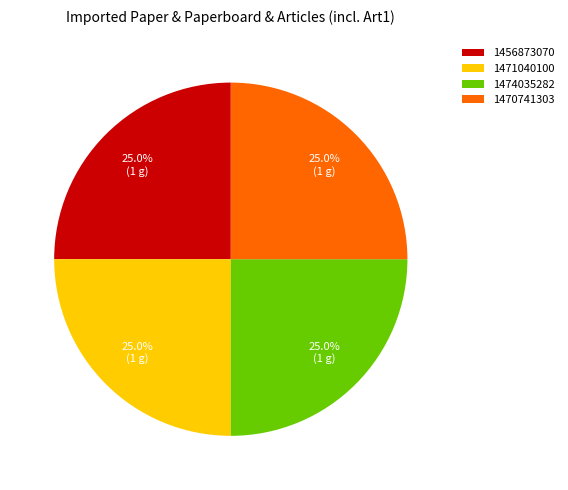

How much of the chart is everything except 1470741303?

75.0%